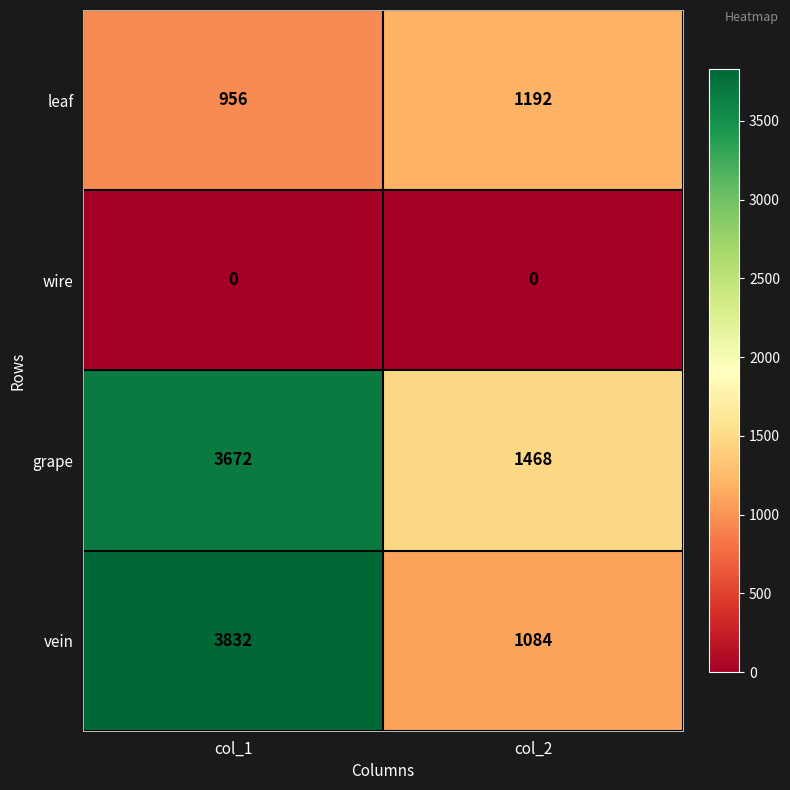

At which category is the sum across all series the highest?

col_1